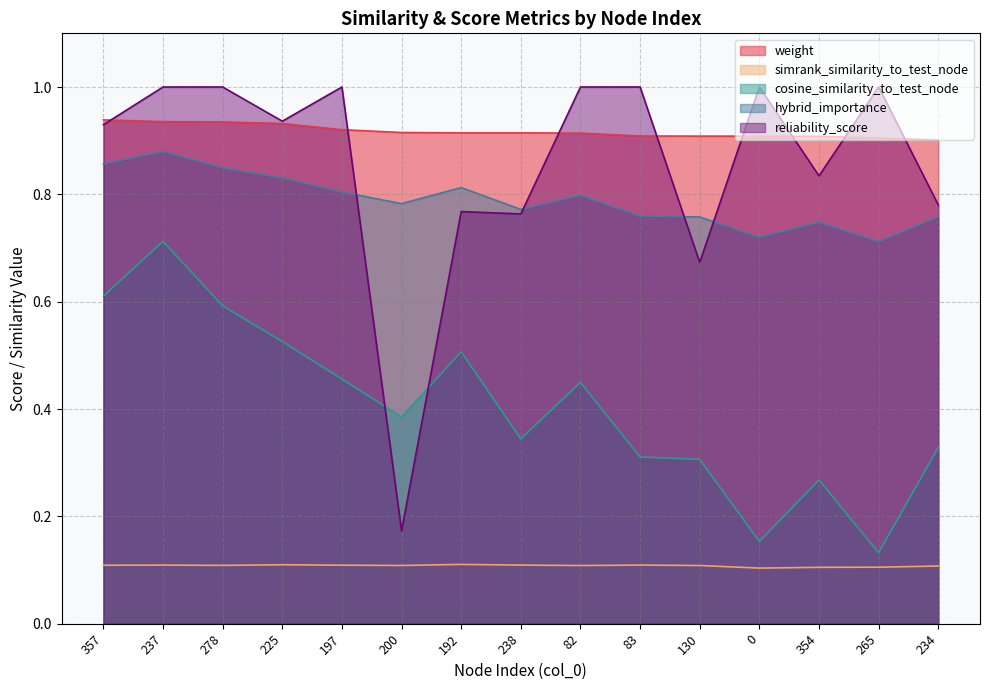

Which series has the largest total across all categories?

weight